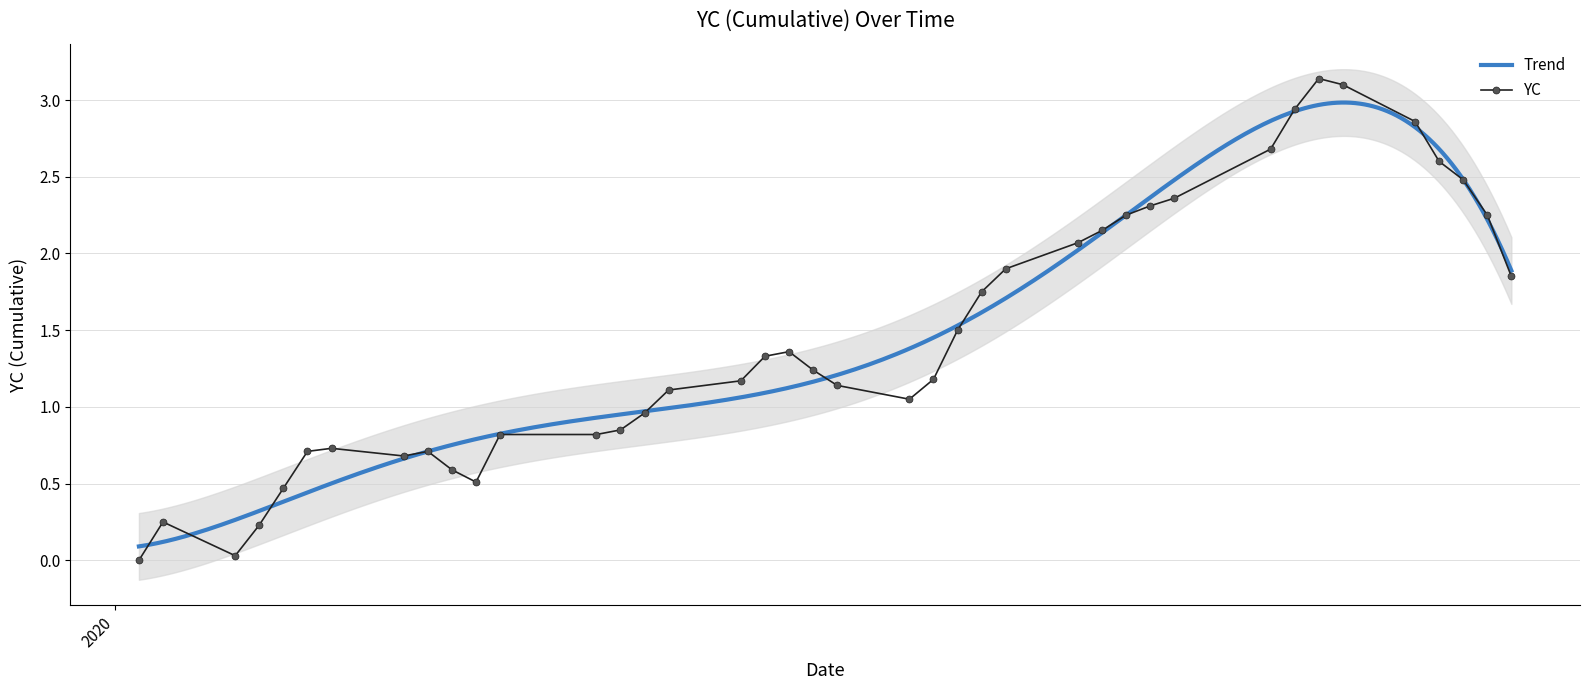

The chart shows a value of 0.8 at 2020-02-27. True or false?

False